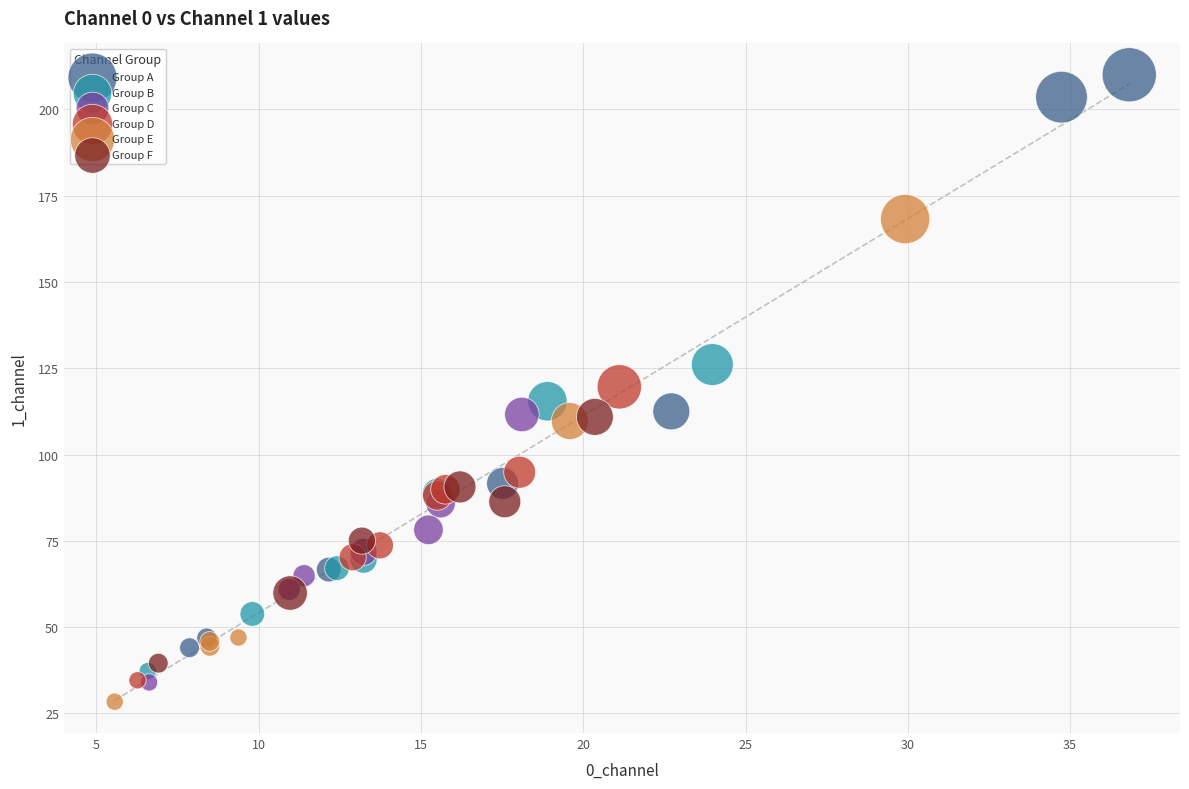

Which series contains the lowest Y value?

Group E